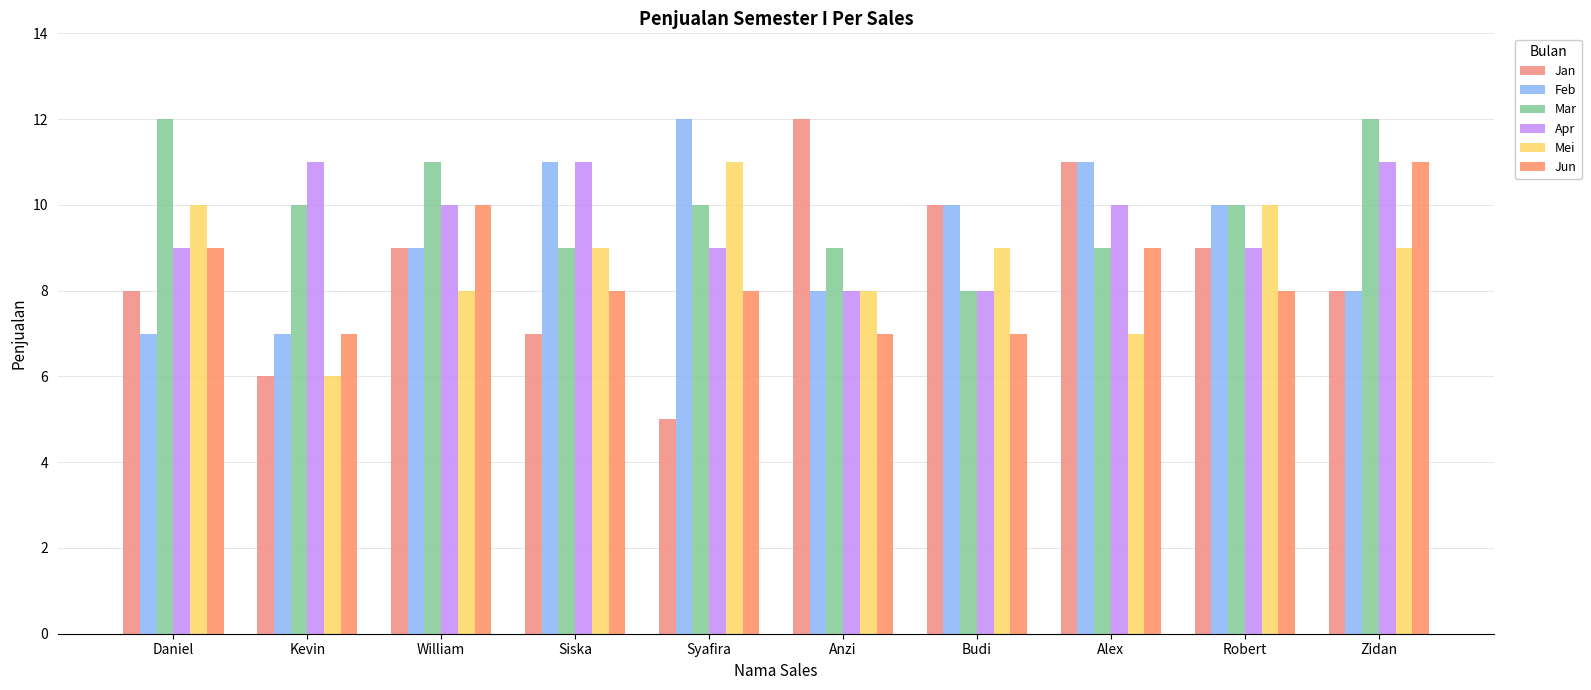

The Mar series shows 10 at Robert. True or false?

True